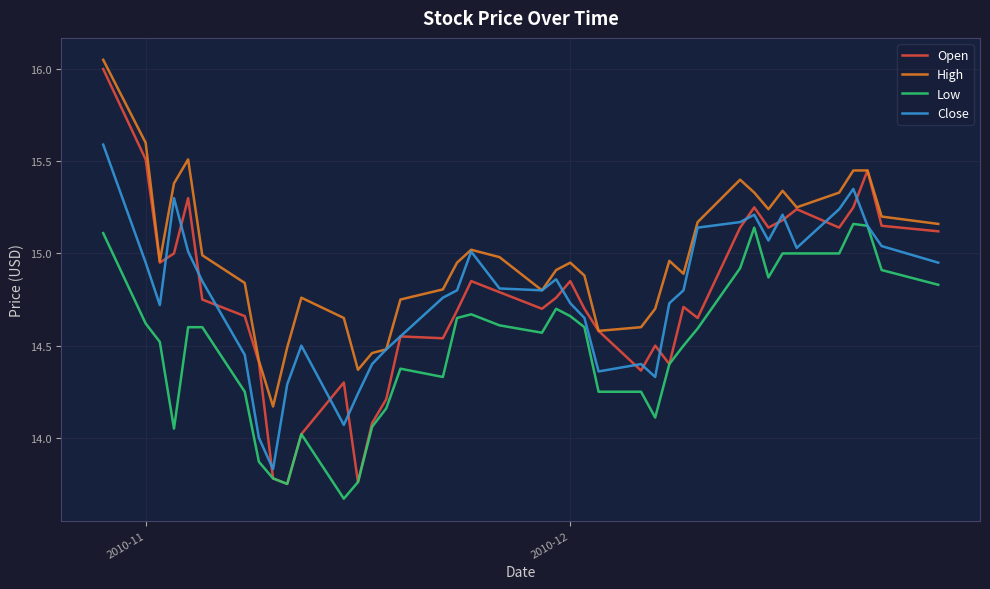

True or false: High and Low cross at least once.

False